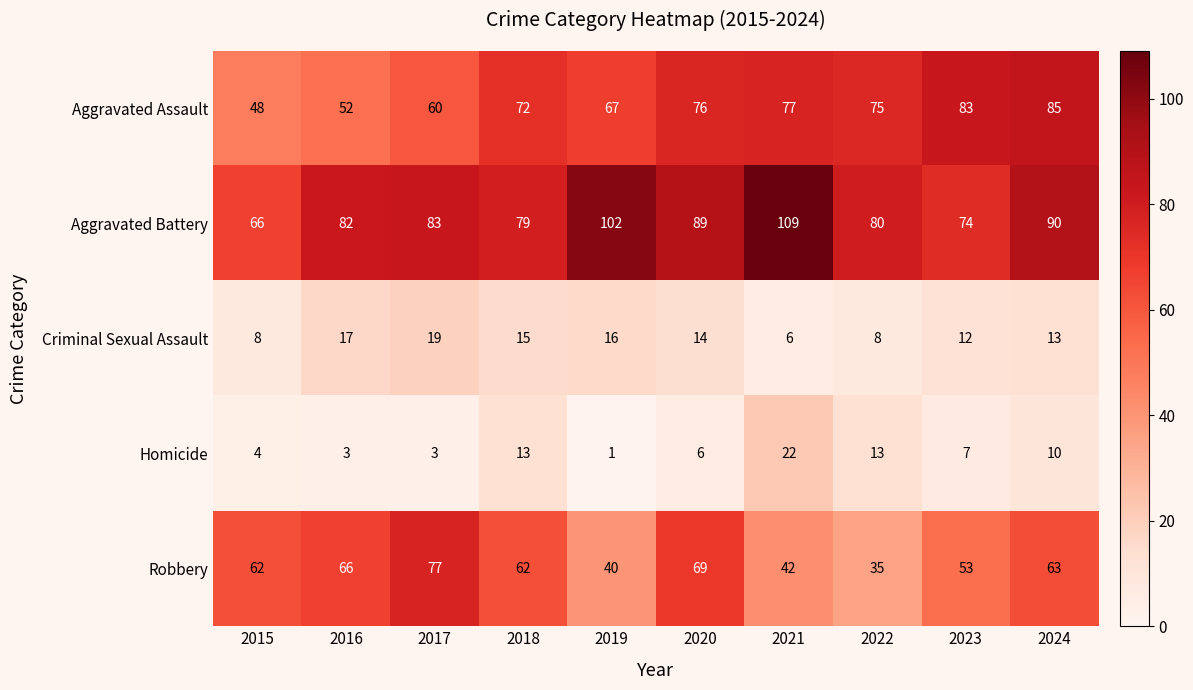

Which series changed the most between 2016 and 2021?

Aggravated Battery